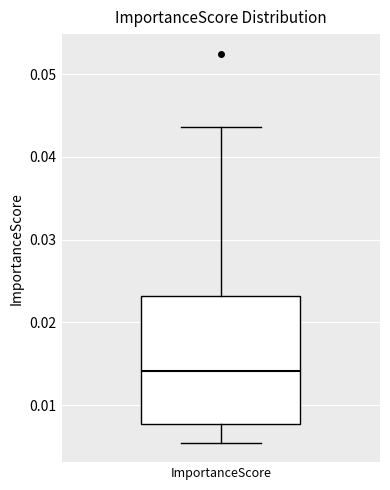

Transcribe this box plot: give where the median line is, the range the box spans, and where the two whiskers end, as read against the y-axis. The values are not printed on the chart, so give them approximately, as read against the axis.

median 0.014, box 0.008 to 0.023, whiskers 0.005 to 0.044